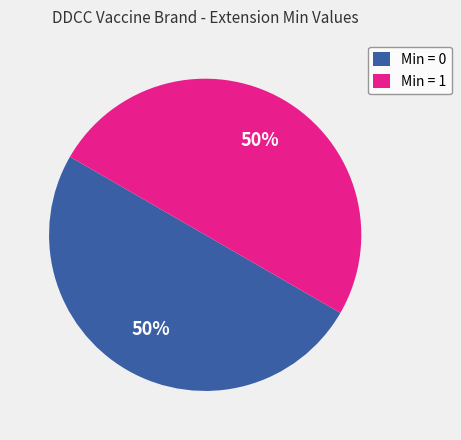

Is the sum of Min = 1 and Min = 0 greater than half?

Yes